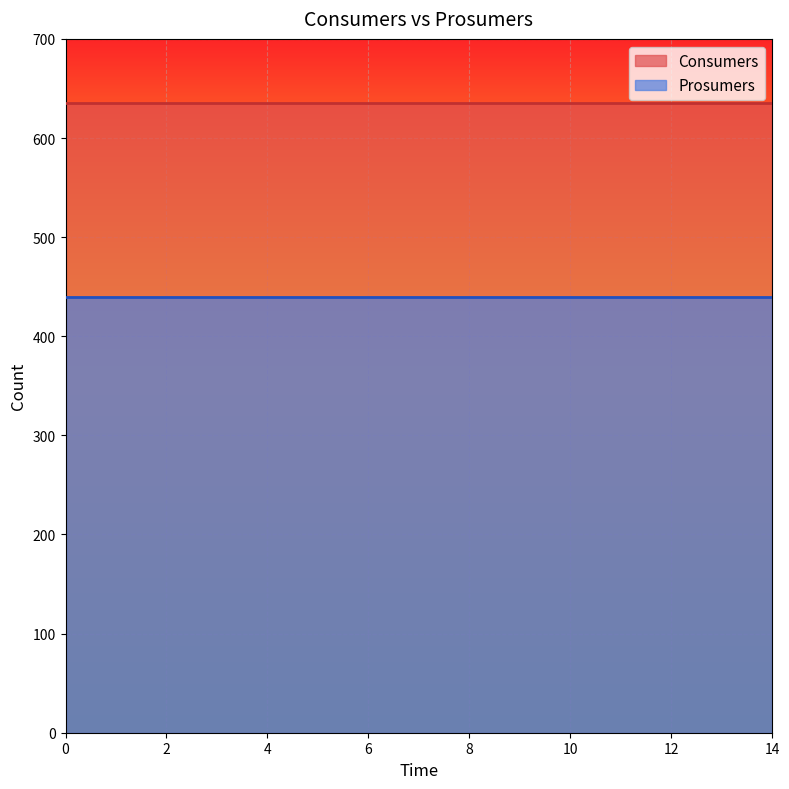

Reading right to left, list all the values displayed in this chart.

Consumers: 14=635	13=635	12=635	11=635	10=635	9=635	8=635	7=635	6=635	5=635	4=635	3=635	2=635	1=635	0=635
Prosumers: 14=440	13=440	12=440	11=440	10=440	9=440	8=440	7=440	6=440	5=440	4=440	3=440	2=440	1=440	0=440